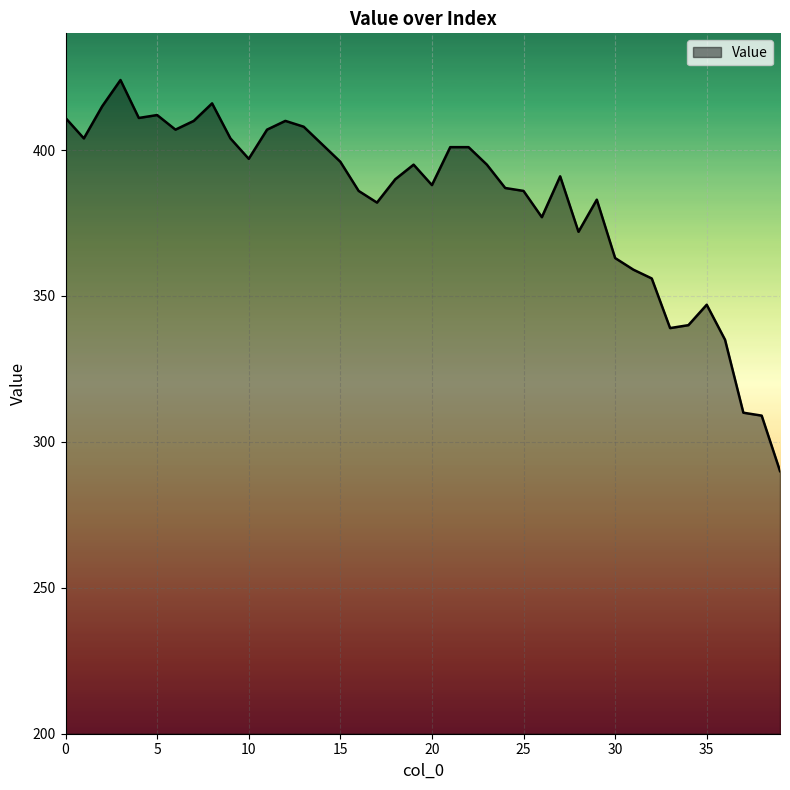

What is the difference between the maximum and minimum values?

134